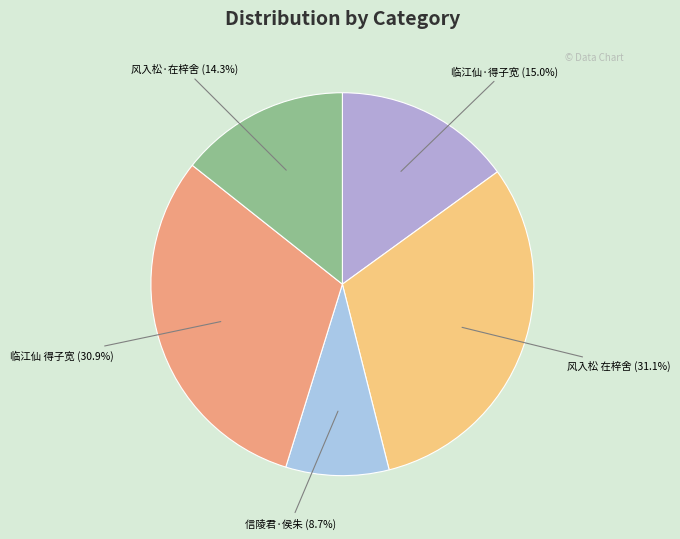

To the nearest percent, what is the average slice percentage?

20%